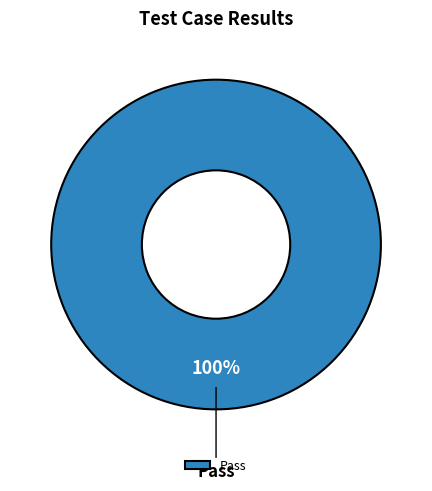

Rank the categories by value from highest to lowest.

Pass